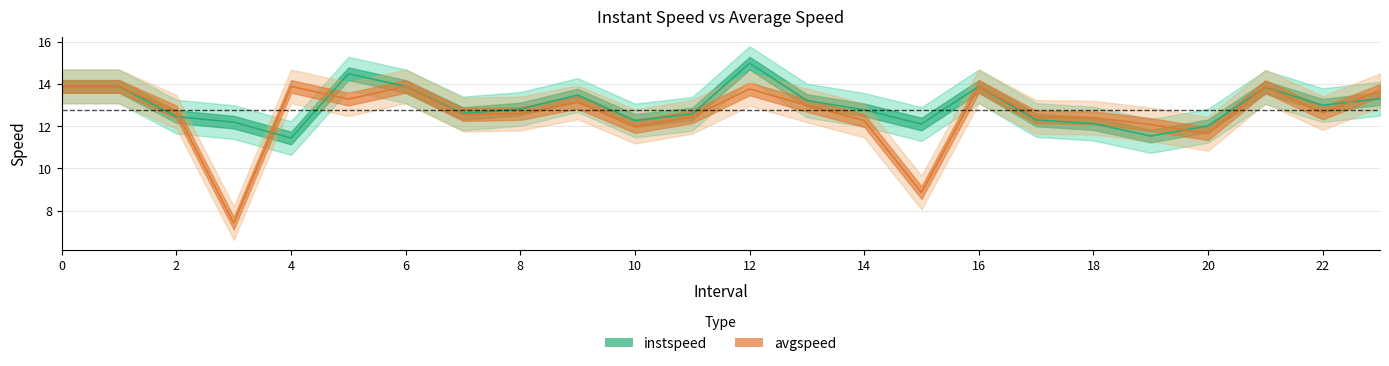

Reading left to right, what are all the values shown in this chart?

instspeed: 13.9	13.9	12.5	12.2	11.4	14.5	13.9	12.6	12.8	13.5	12.3	12.6	15.0	13.2	12.8	12.1	13.9	12.3	12.1	11.5	12.0	13.8	13.0	13.3
avgspeed: 13.9	13.9	12.7	7.4	13.9	13.3	13.9	12.6	12.6	13.1	12.0	12.5	13.8	13.0	12.3	8.9	13.9	12.4	12.4	12.1	11.6	13.9	12.6	13.7